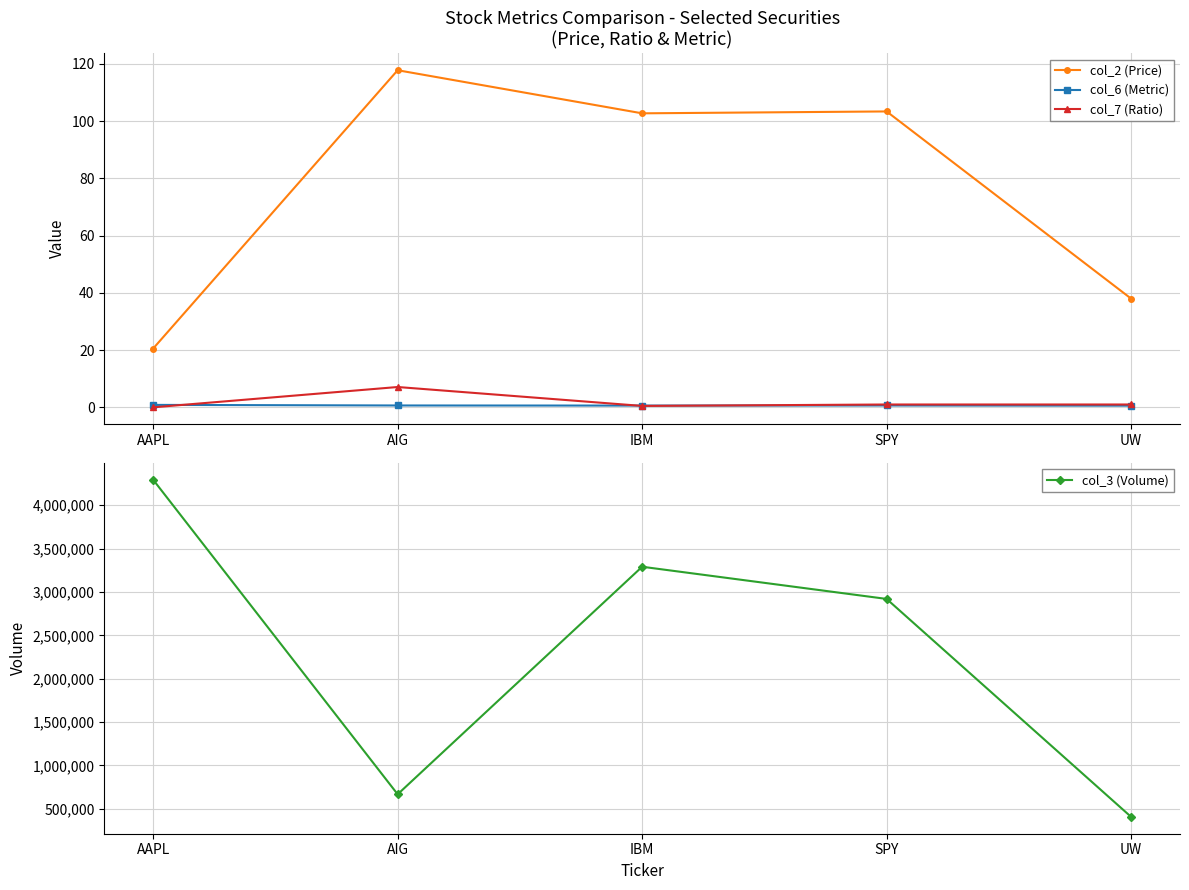

Count the number of data series in this chart.

4